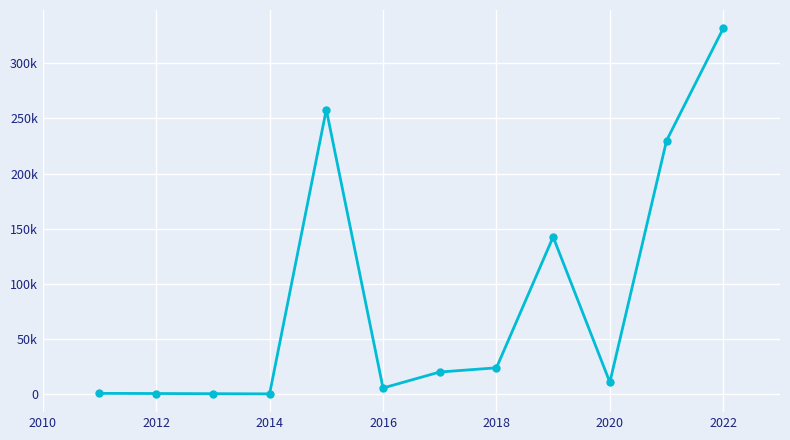

Does the chart have visible grid lines?

Yes